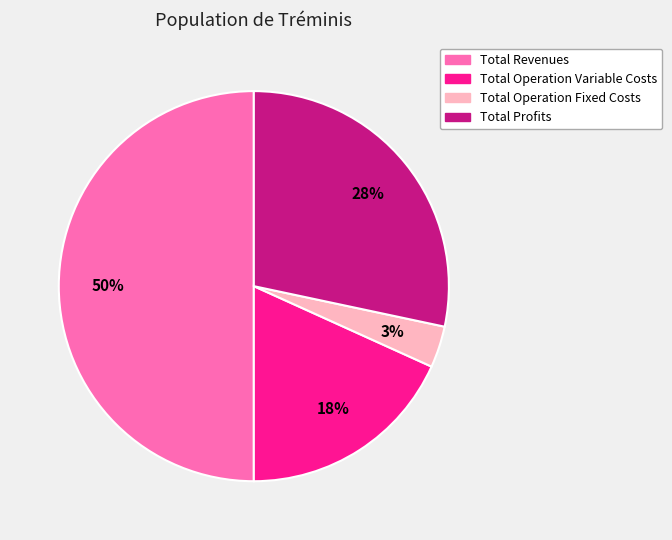

To the nearest percent, what is the average slice percentage?

25%